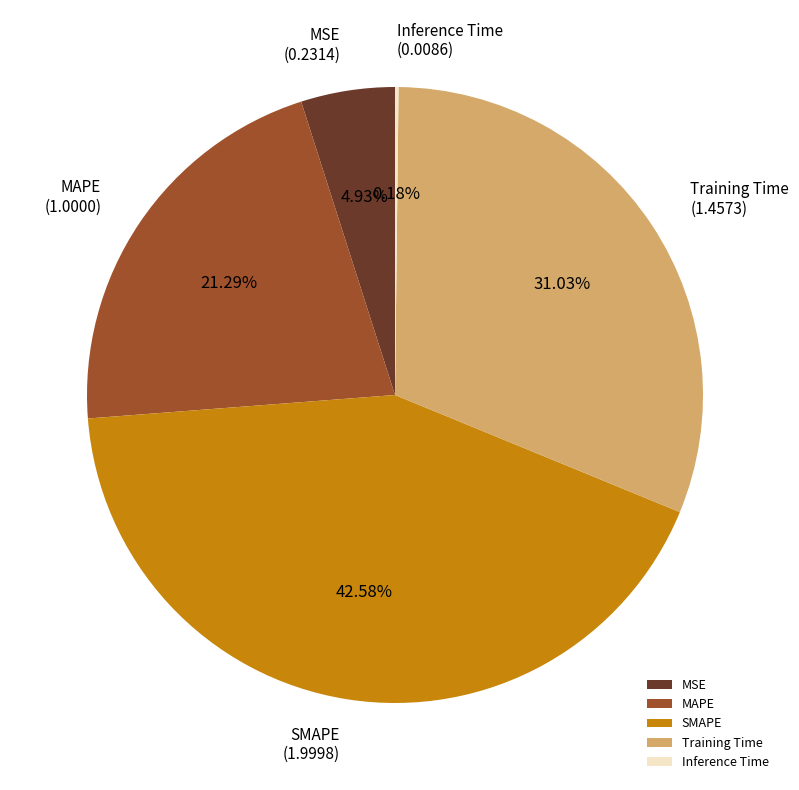

Which category has the biggest portion of the pie?

SMAPE